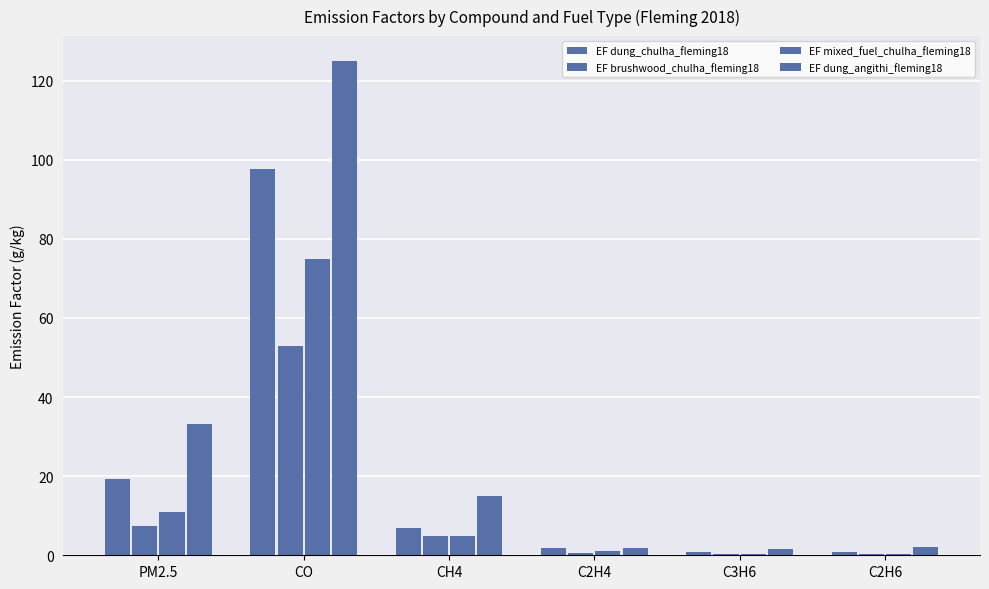

What is the value of the EF dung_chulha_fleming18 bar at the 1st from the left?

19.2